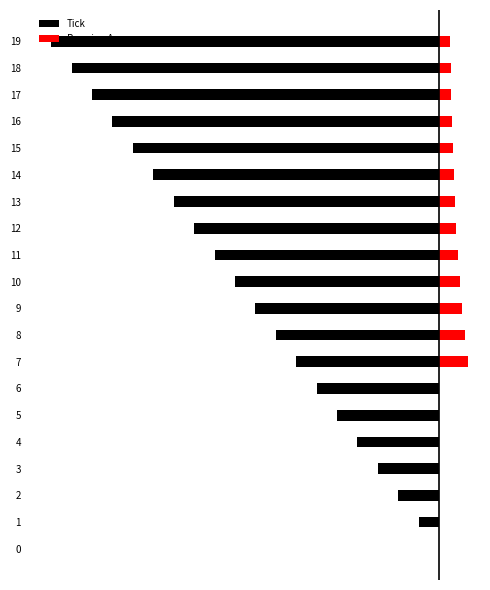

What is the sum of the Running Average values at 18 and 3?

0.6